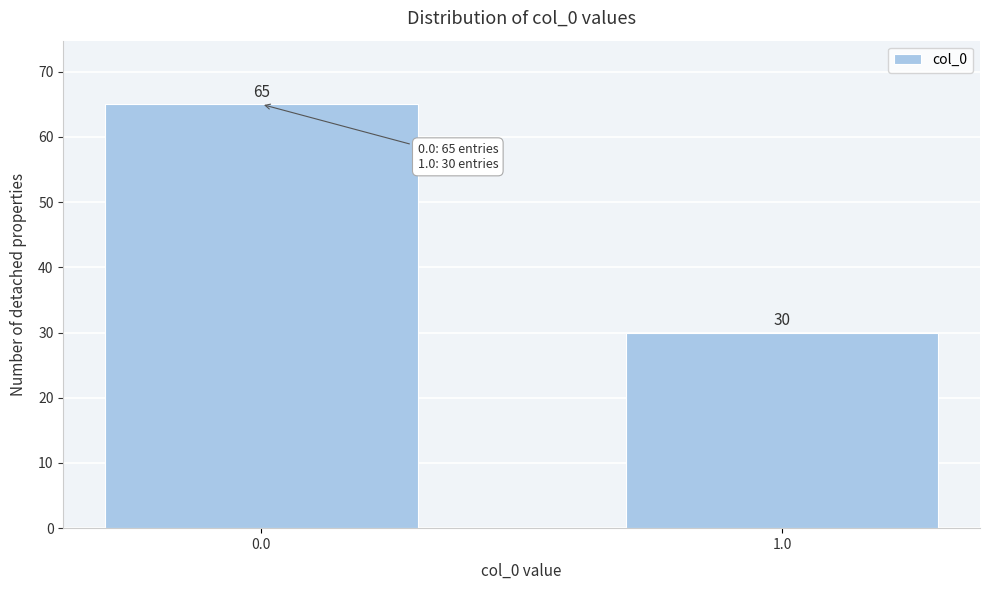

Reading left to right, list all the values displayed in this chart.

65	30